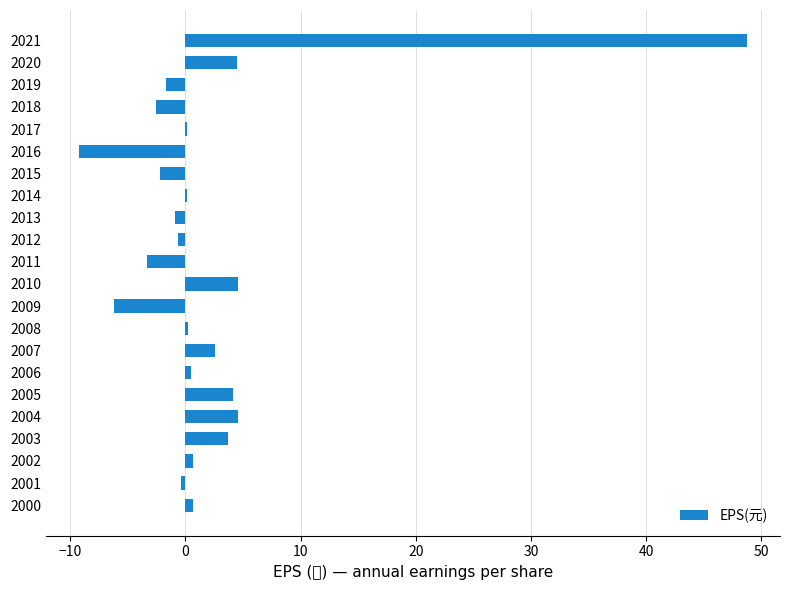

What is the greatest value displayed?

48.7